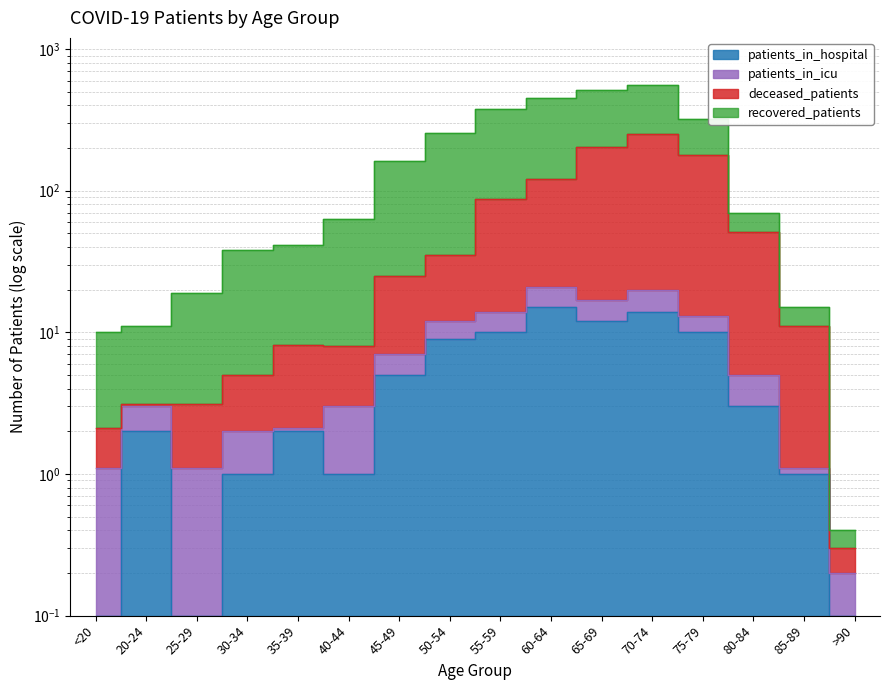

Where is the first local maximum for patients_in_hospital?

20-24